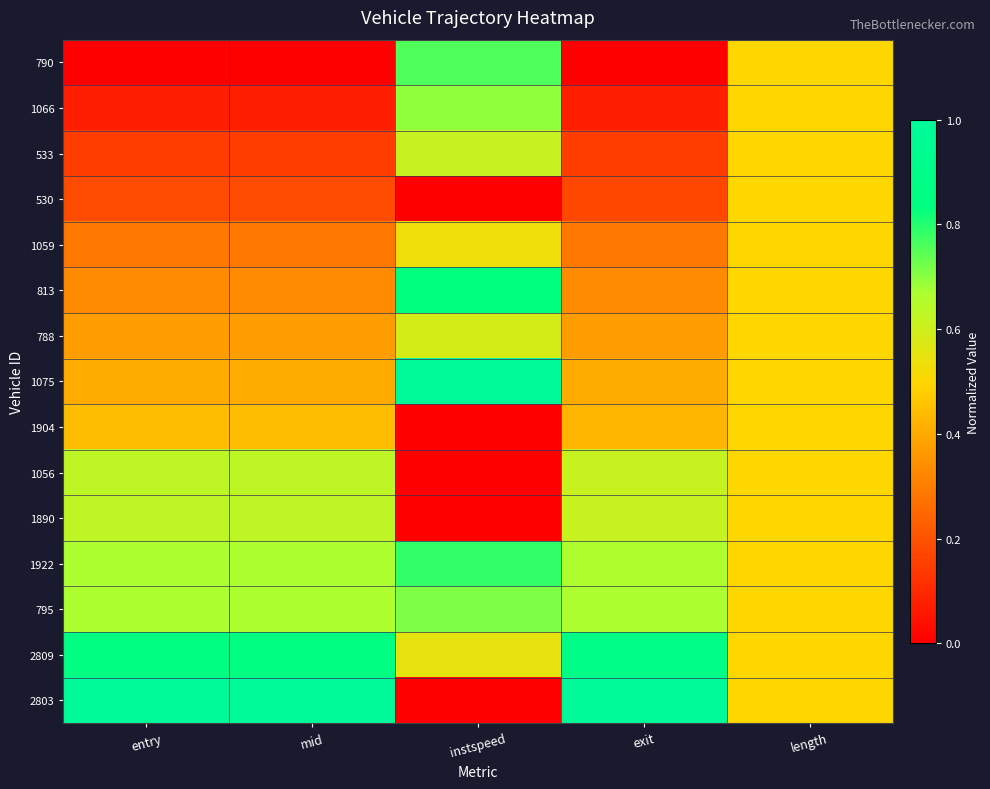

At entry, list the series in order from largest to smallest.

2803, 2809, 795, 1922, 1890, 1056, 1904, 1075, 788, 813, 1059, 530, 533, 1066, 790